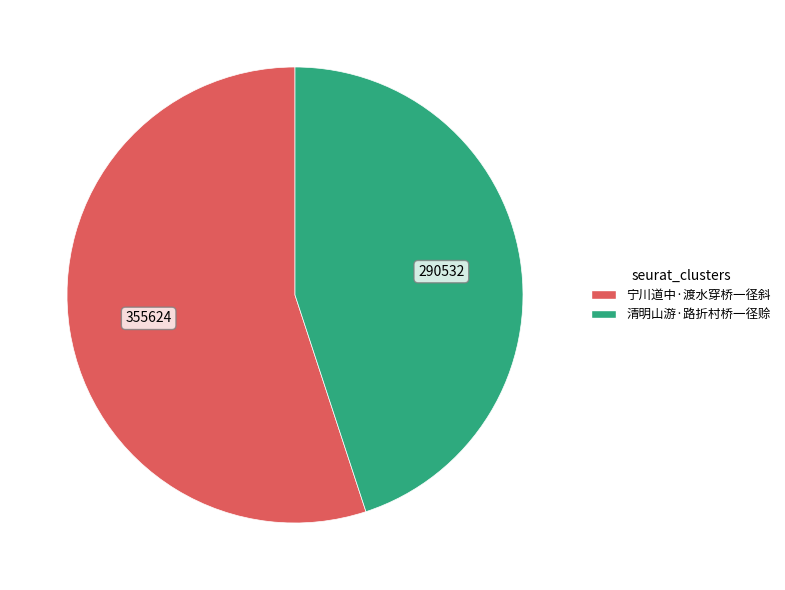

What is the smallest slice in the pie chart?

清明山游·路折村桥一径赊